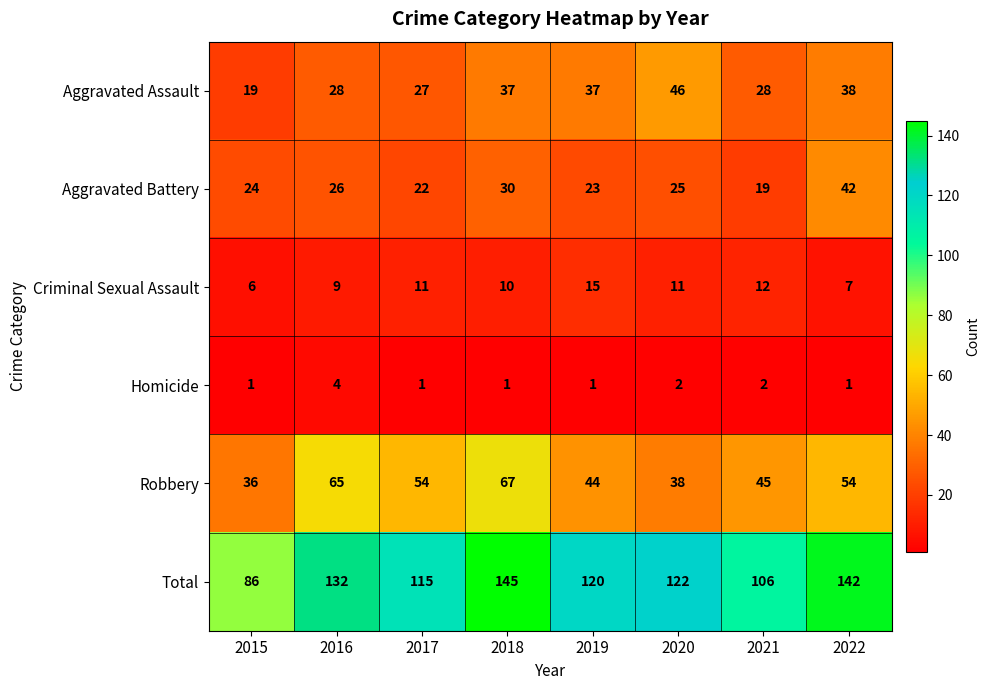

At which label does Homicide reach its peak?

2016